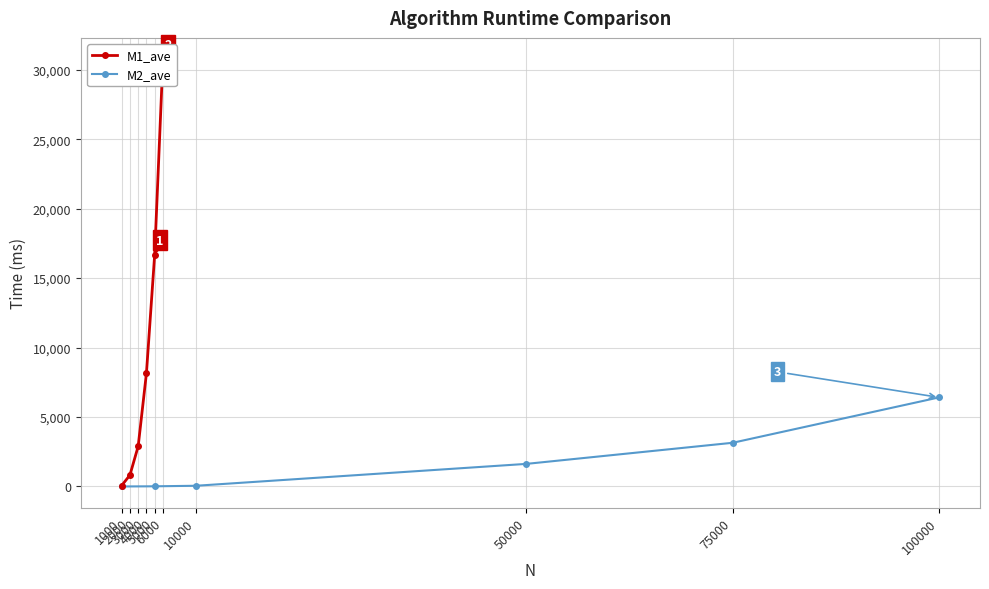

What is the total value across all series at 1000?

66.0